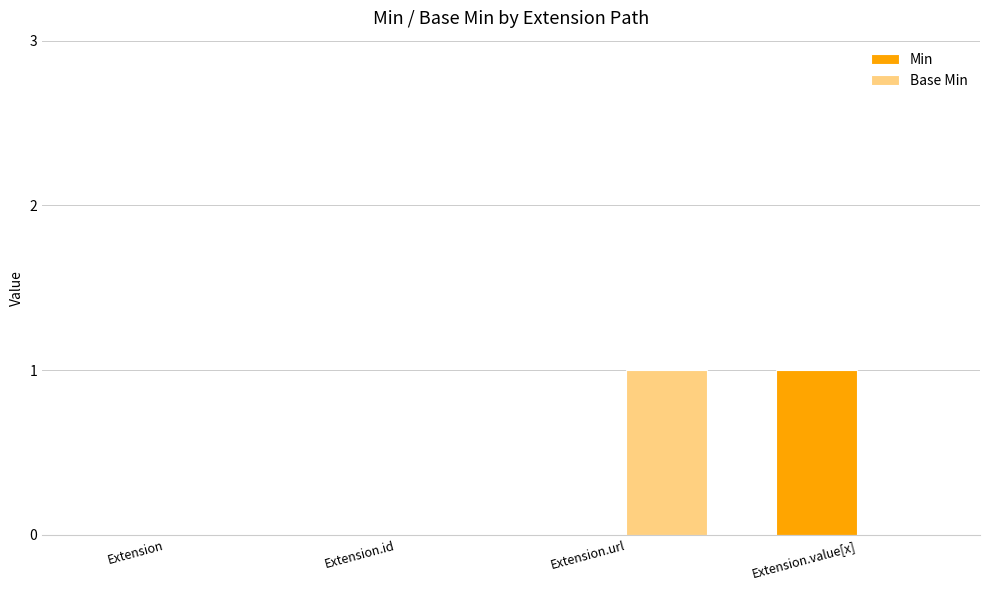

The value of Min at Extension.value[x] is 1. True or false?

True